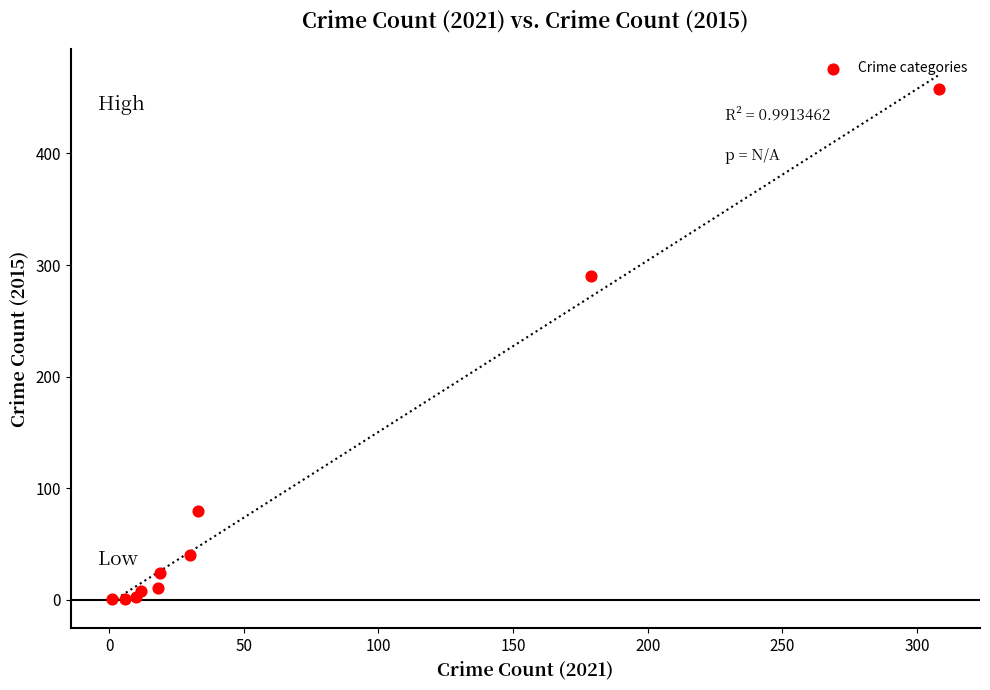

What Y value in the scatter plot is closest to 229?

290